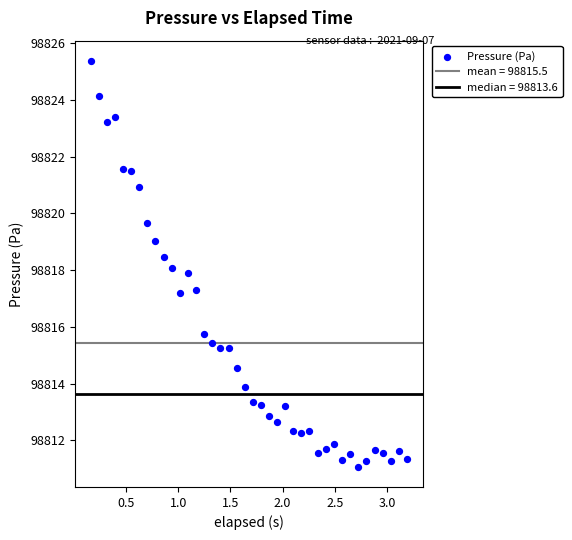

What is the range of X values (max minus min)?

3.0